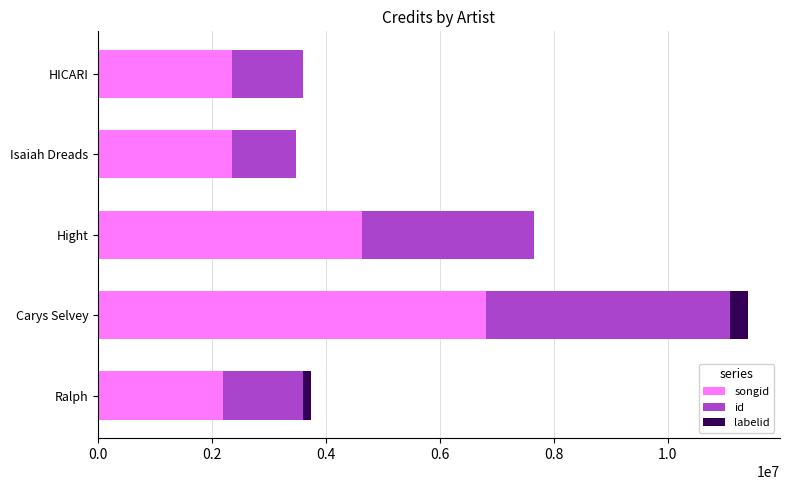

At which category is the sum across all series the highest?

Carys Selvey